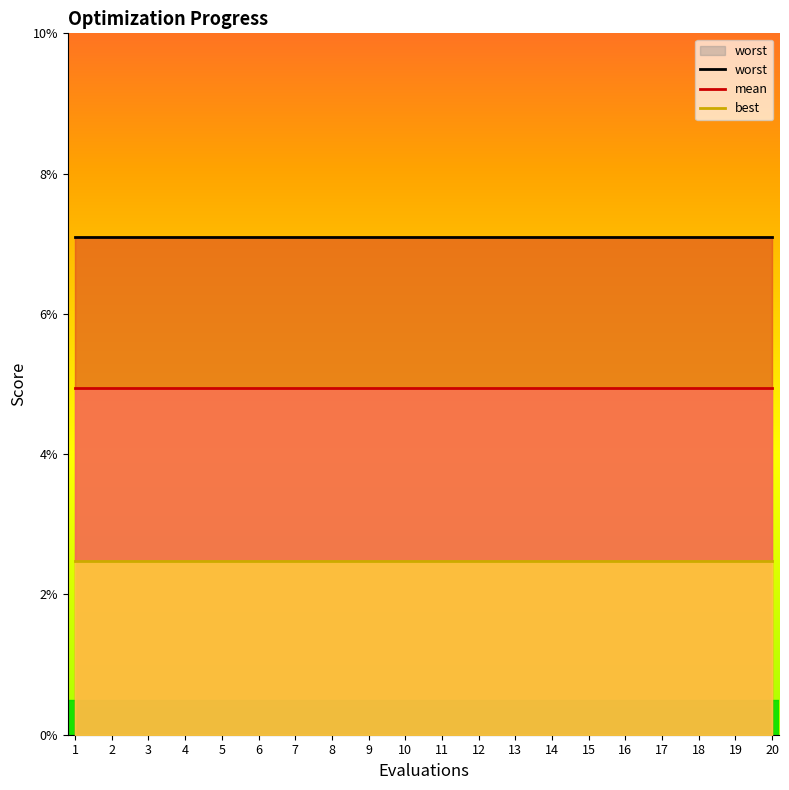

Rank the series by their maximum value, from lowest to highest.

best, mean, worst